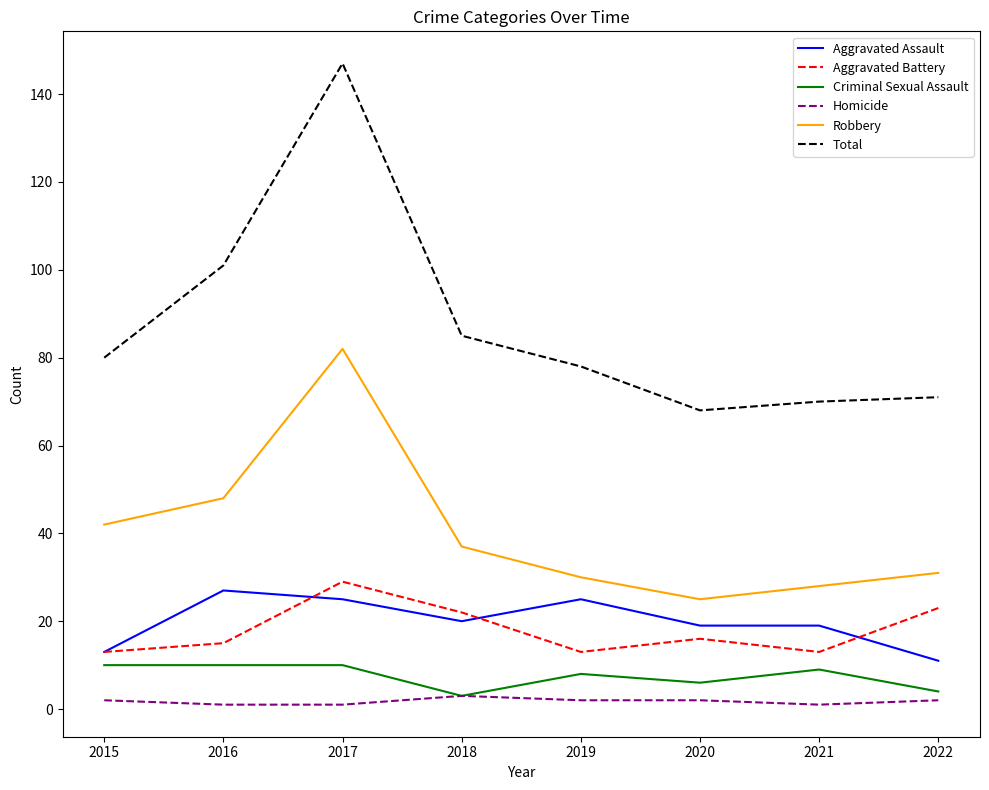

At which category does Aggravated Assault reach its first local valley?

2018